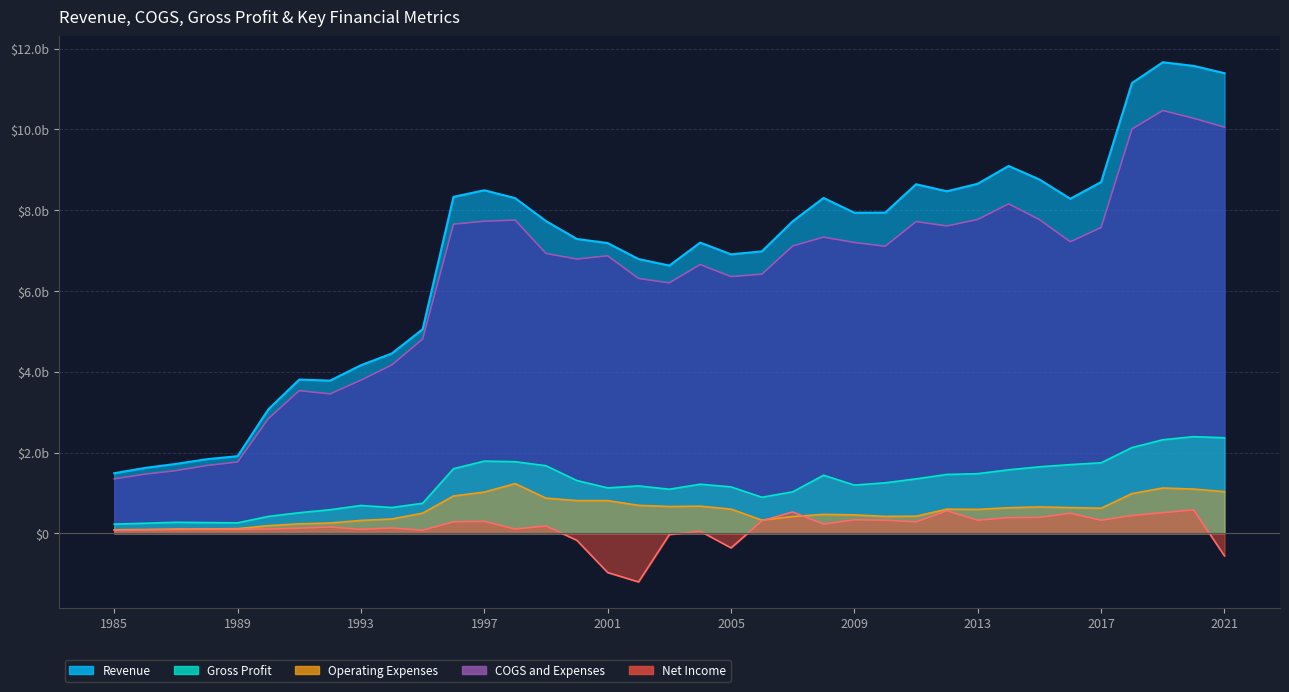

Reading right to left, extract all data points from this chart.

Revenue: 11394000000	11575000000	11665000000	11151000000	8698000000	8284000000	8762000000	9097000000	8656000000	8470000000	8644000000	7941000000	7938000000	8305000000	7727000000	6982000000	6908000000	7199000000	6630000000	6792000000	7187000000	7289000000	7732000000	8300000000	8494600000	8331900000	5053800000	4452200000	4162600000	3780700000	3807400000	3072100000	1909800000	1834100000	1717900000	1618900000	1487100000
COGS: 10059000000	10277000000	10470000000	10011000000	7573000000	7219000000	7769000000	8158000000	7771000000	7610000000	7719000000	7109000000	7201000000	7335000000	7114000000	6416000000	6357000000	6655000000	6202000000	6311000000	6872000000	6791000000	6930000000	7757000000	7727900000	7655400000	4809300000	4167800000	3792300000	3451900000	3532000000	2842100000	1766100000	1677600000	1551600000	1464100000	1347000000
Gross Profit: 2365000000	2393000000	2316000000	2123000000	1746000000	1701000000	1646000000	1572000000	1476000000	1457000000	1348000000	1250000000	1193000000	1438000000	1027000000	892000000	1149000000	1215000000	1091000000	1173000000	1124000000	1307000000	1672000000	1773000000	1786900000	1599400000	742800000	638100000	688600000	583300000	509200000	418200000	258700000	264600000	272300000	248700000	226800000
Operating Expenses: 1030000000	1095000000	1121000000	983000000	621000000	636000000	653000000	633000000	591000000	597000000	423000000	418000000	456000000	468000000	414000000	326000000	598000000	671000000	663000000	692000000	809000000	809000000	870000000	1230000000	1020200000	922900000	498300000	353700000	318300000	254500000	233800000	188200000	115000000	108100000	106000000	93900000	86700000
Net Income: -560000000	579000000	510000000	439000000	323000000	496000000	393000000	387000000	324000000	557000000	282000000	324000000	334000000	226000000	528000000	309000000	-362000000	51000000	-32000000	-1205000000	-972000000	-174000000	181000000	105000000	294000000	284000000	74900000	131000000	99100000	155400000	128100000	107100000	94200000	93400000	88300000	79400000	71700000